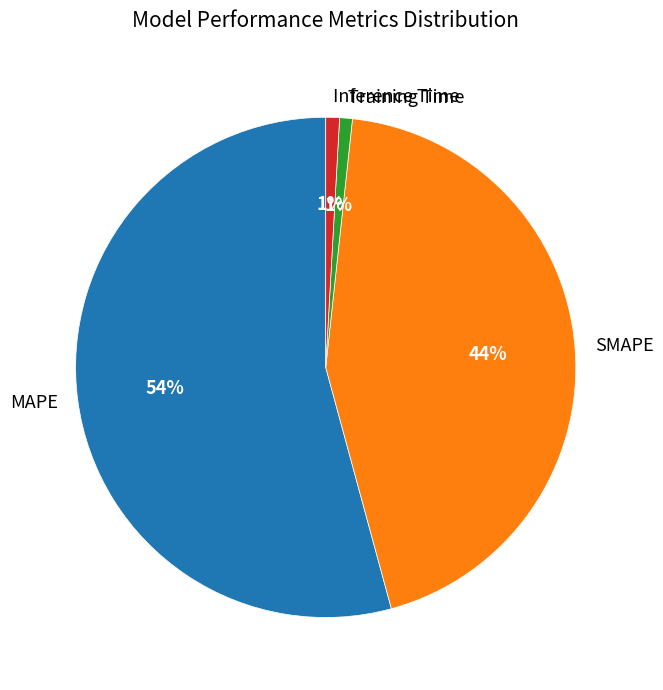

Which has a higher value, MAPE or SMAPE?

MAPE